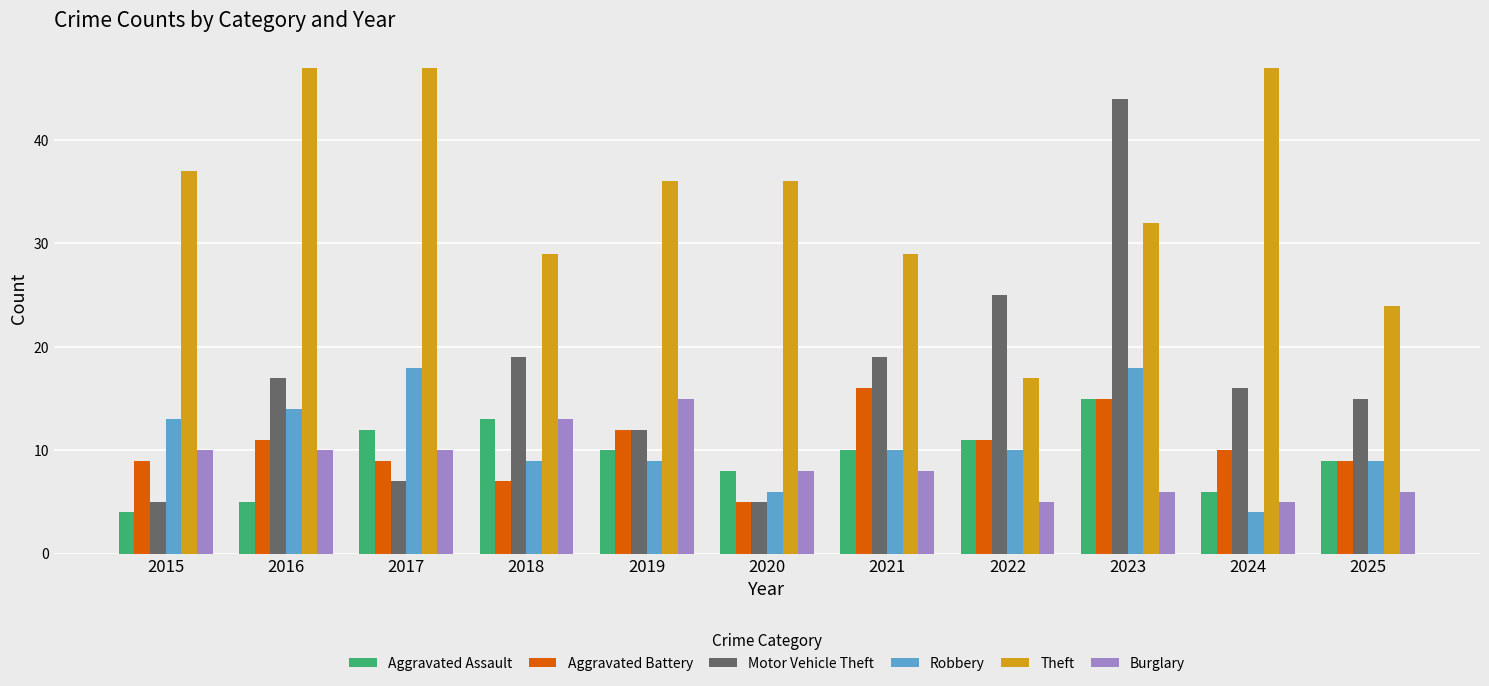

Are the bars horizontal?

No